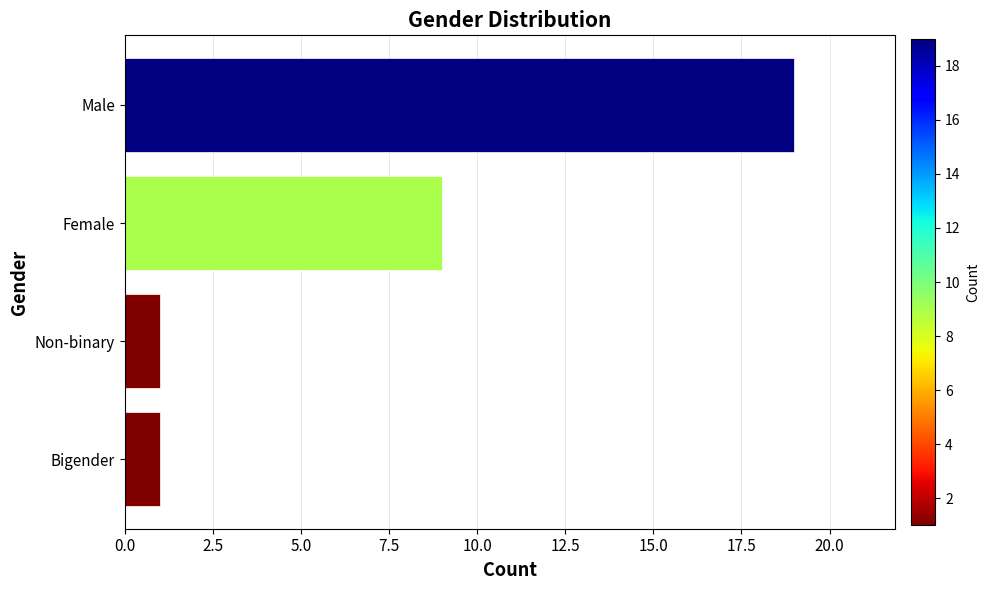

What is the difference between the maximum and minimum values?

18